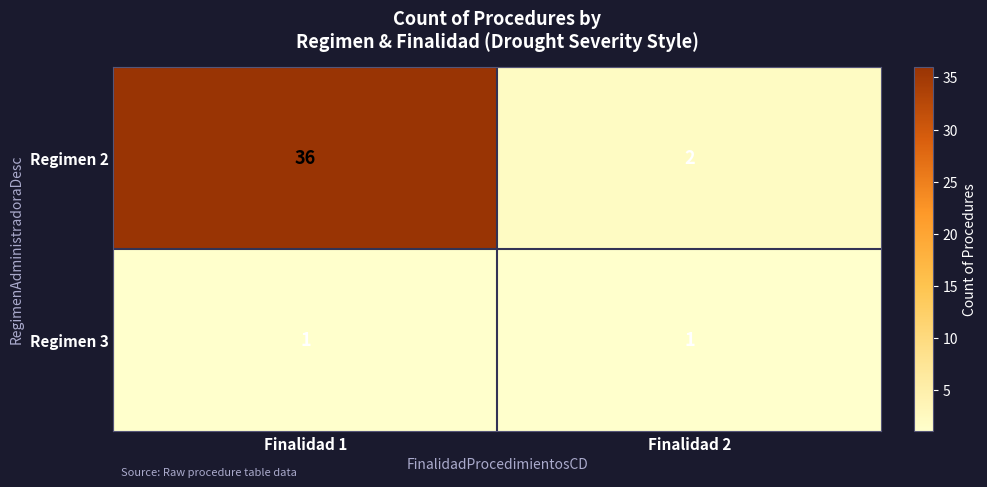

Is it true that Regimen 3 equals 1 at Finalidad 1?

True